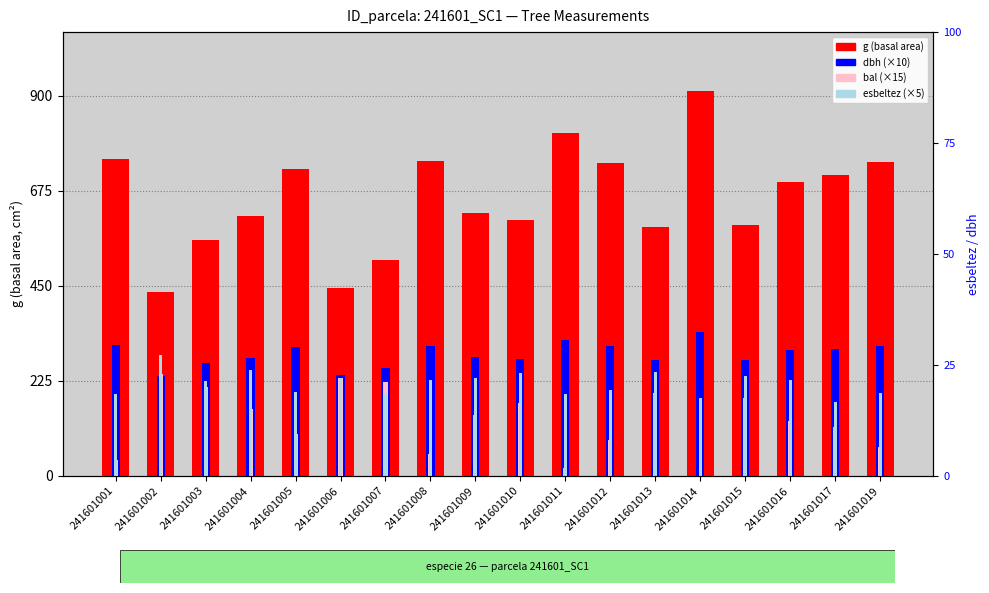

At 241601007, list the series in order from smallest to largest.

esbeltez (×5), bal (×15), dbh (×10), g (basal area)